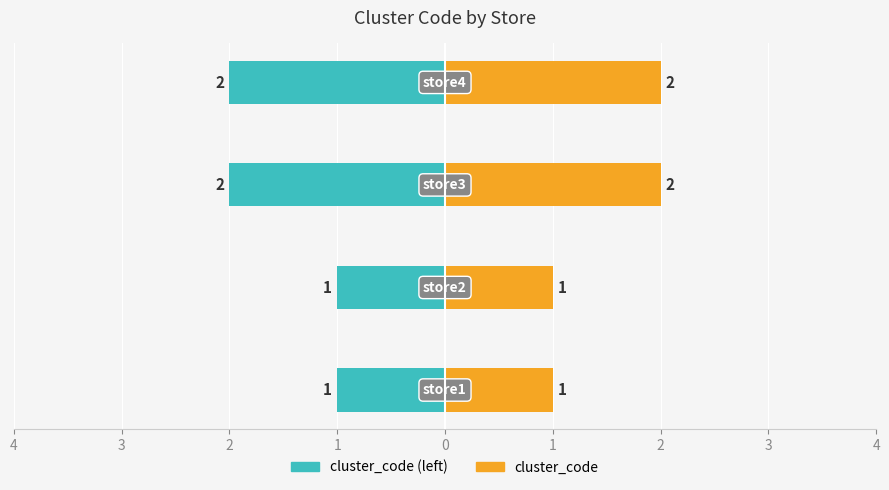

What is the greatest value displayed?

2